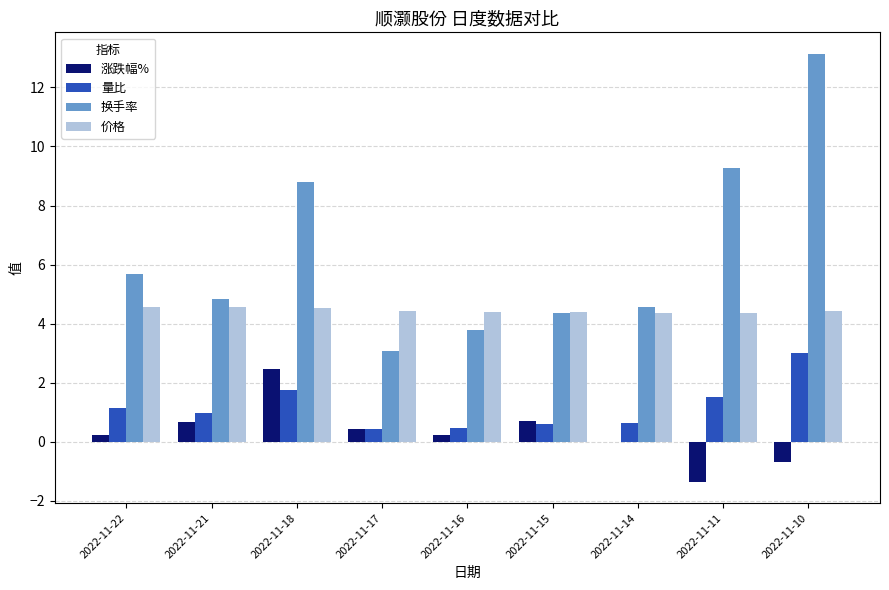

How many categories are shown in the chart?

9